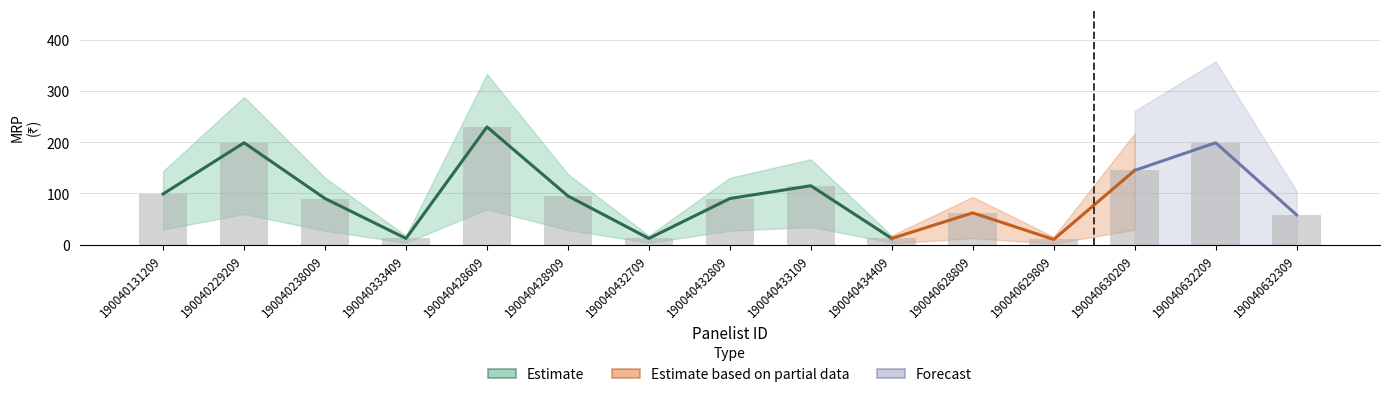

Are the bars horizontal?

No